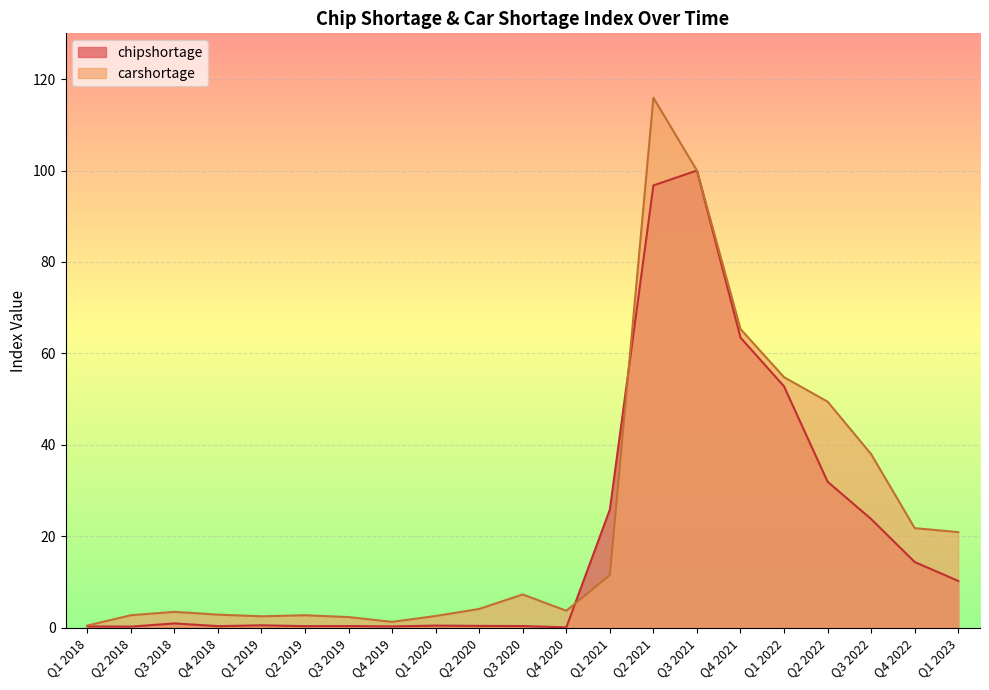

What is the sum of all carshortage values?

514.2